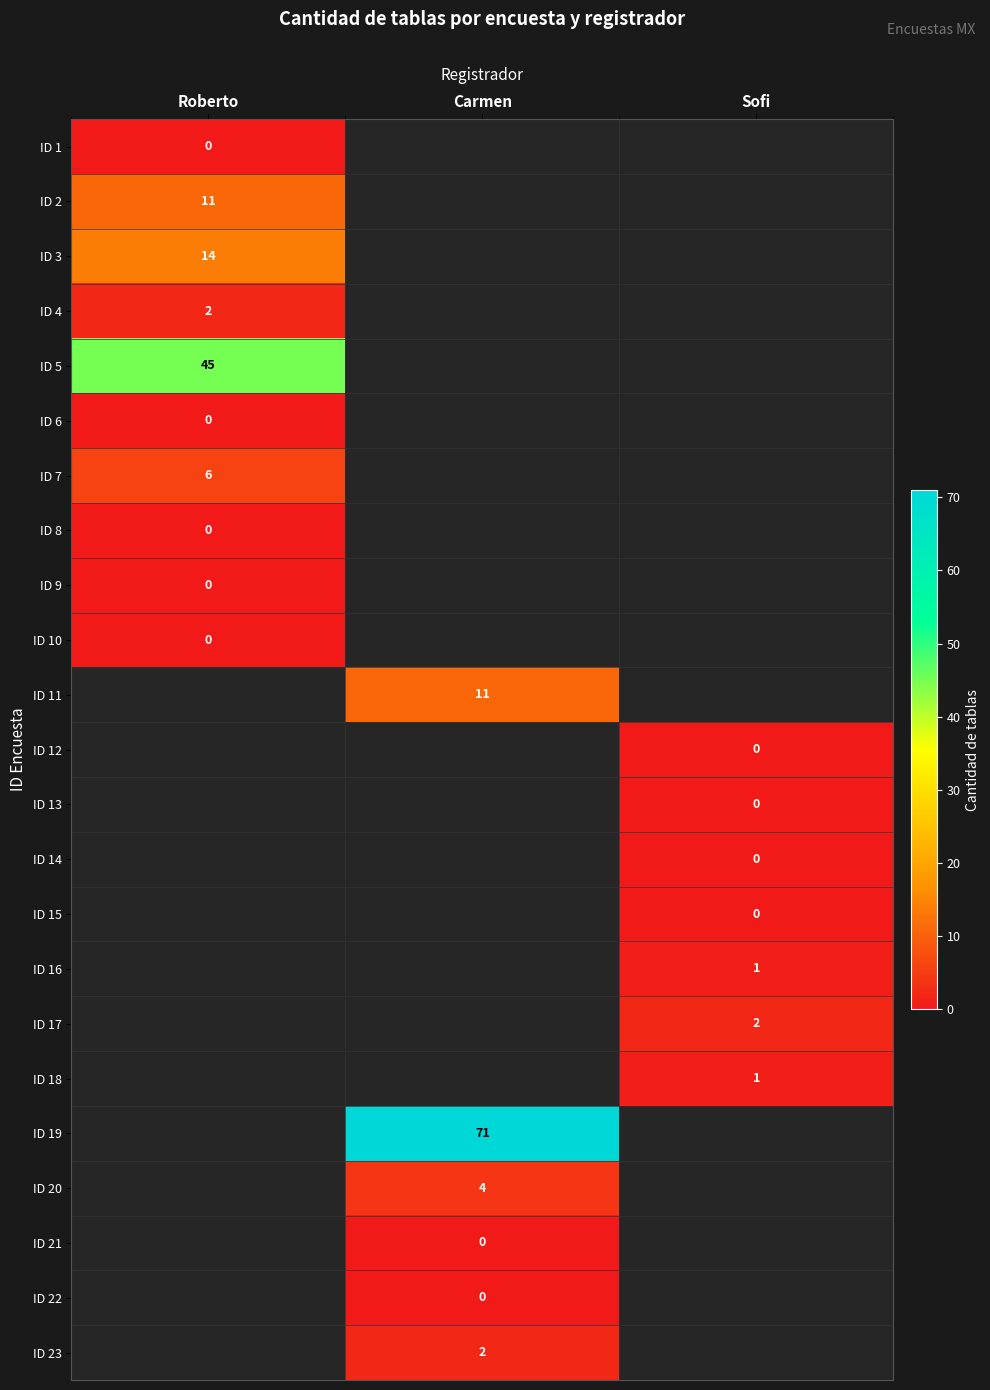

Which series has the largest total across all categories?

ID 19